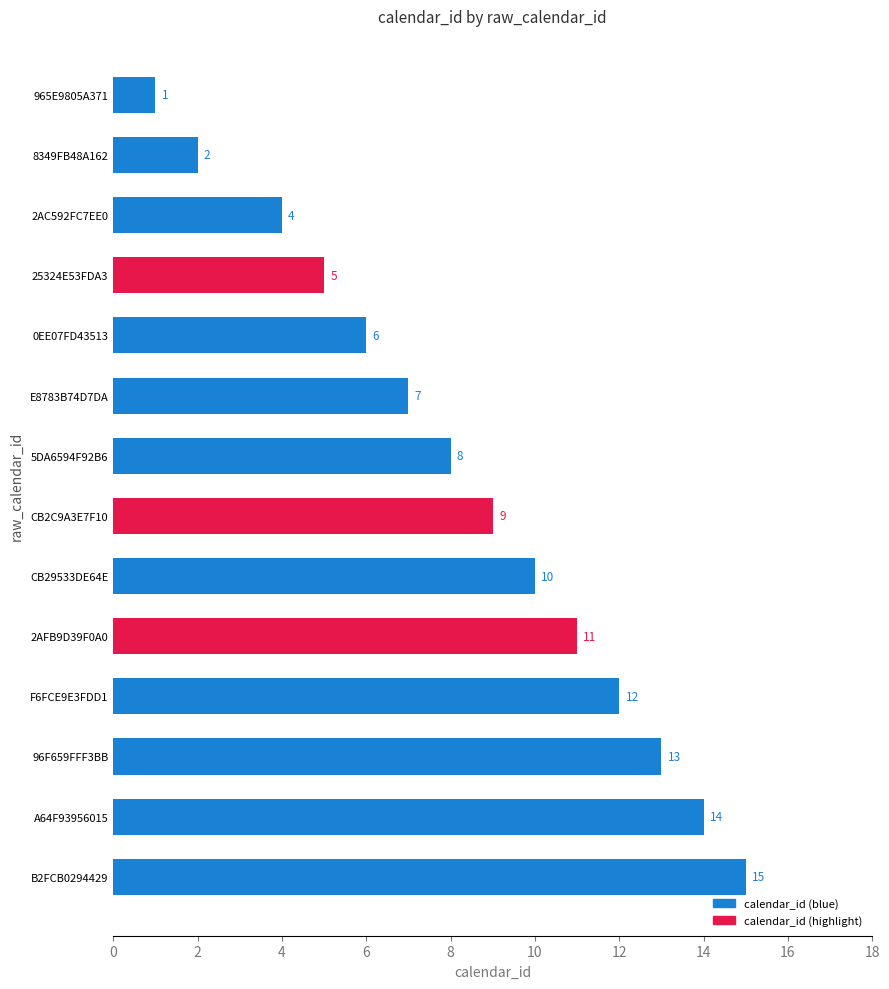

What is the maximum value shown in the chart?

15